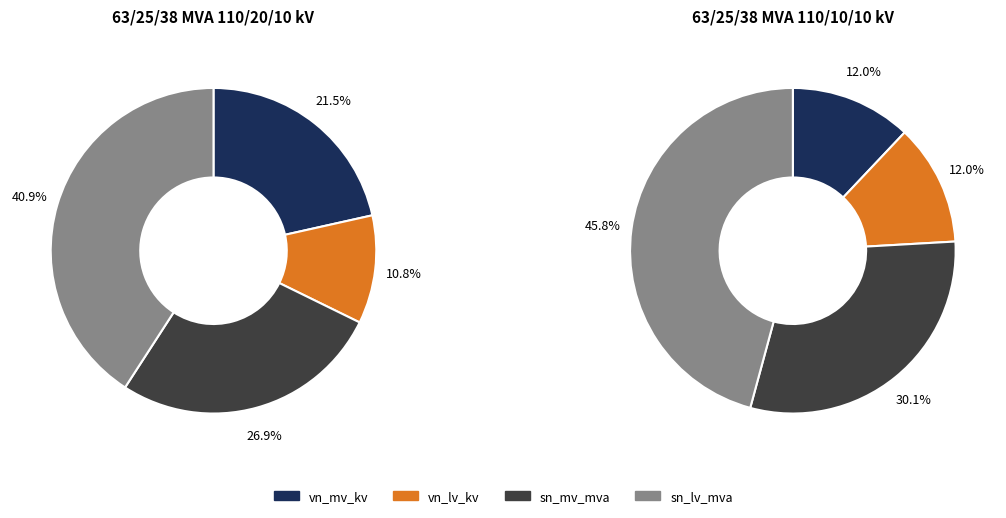

Does sn_lv_mva account for over 50% of the chart?

No